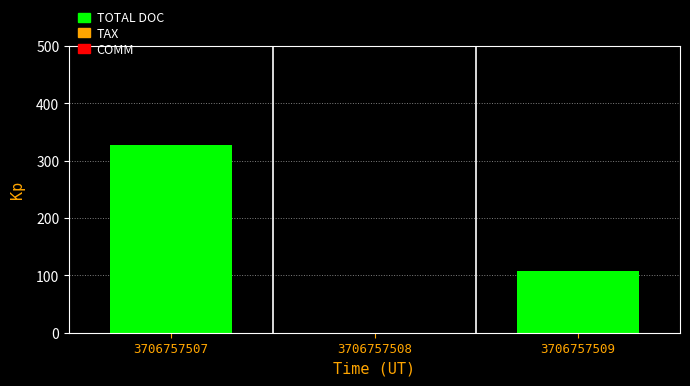

Reading right to left, what are all the values shown in this chart?

3706757509=108	3706757508=0	3706757507=327